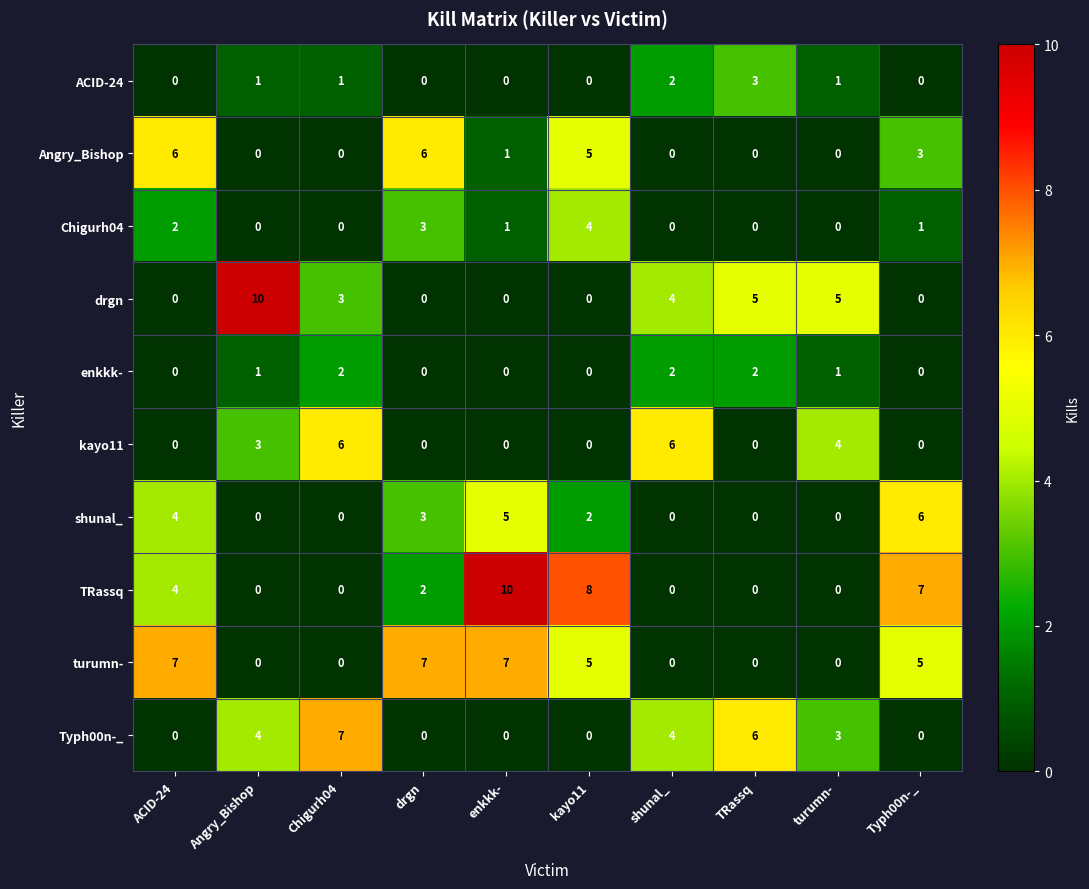

What is the sum of all Typh00n-_ values?

24